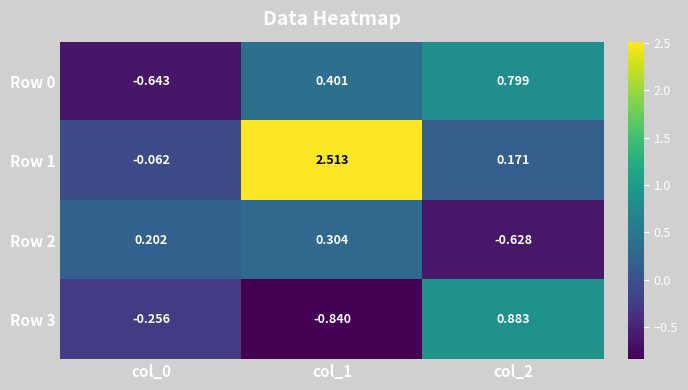

Is the value of Row 3 at col_1 greater than the value of Row 1 at col_1?

No